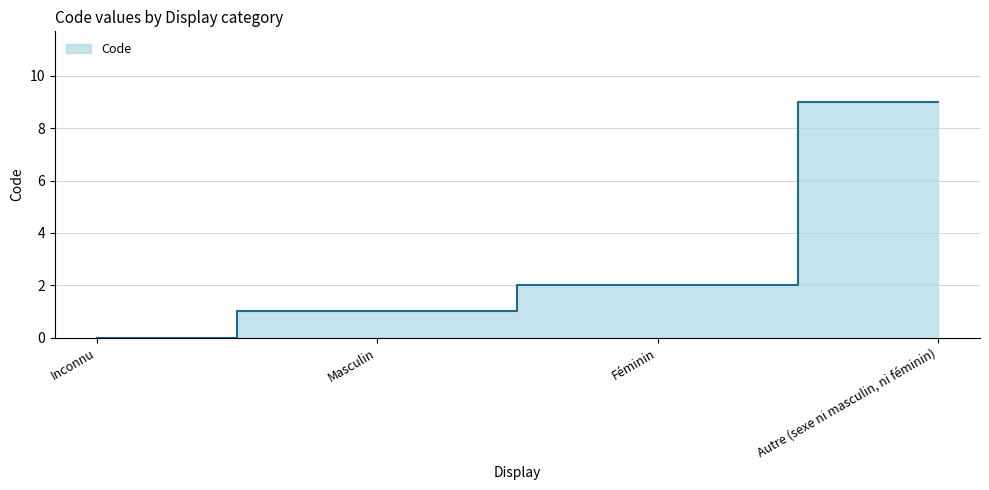

Is it true that the value at Autre (sexe ni masculin, ni féminin) is 9?

True